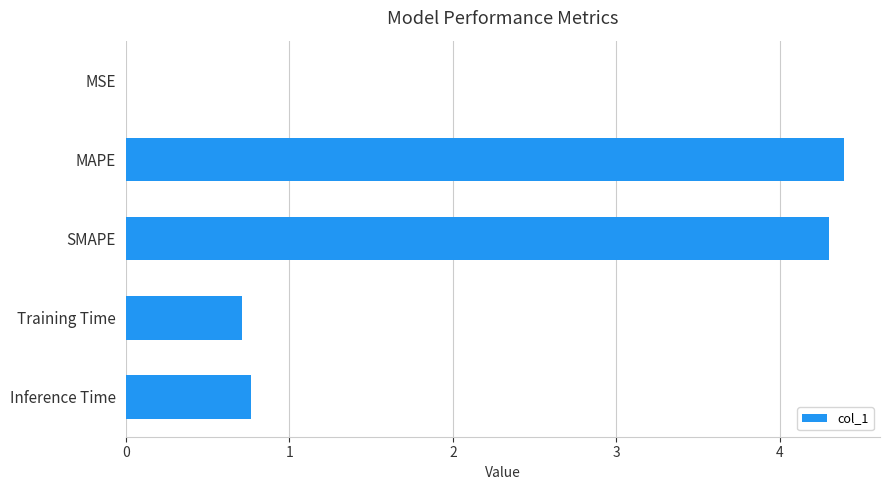

What is the sum of the values at Training Time and MAPE?

5.1